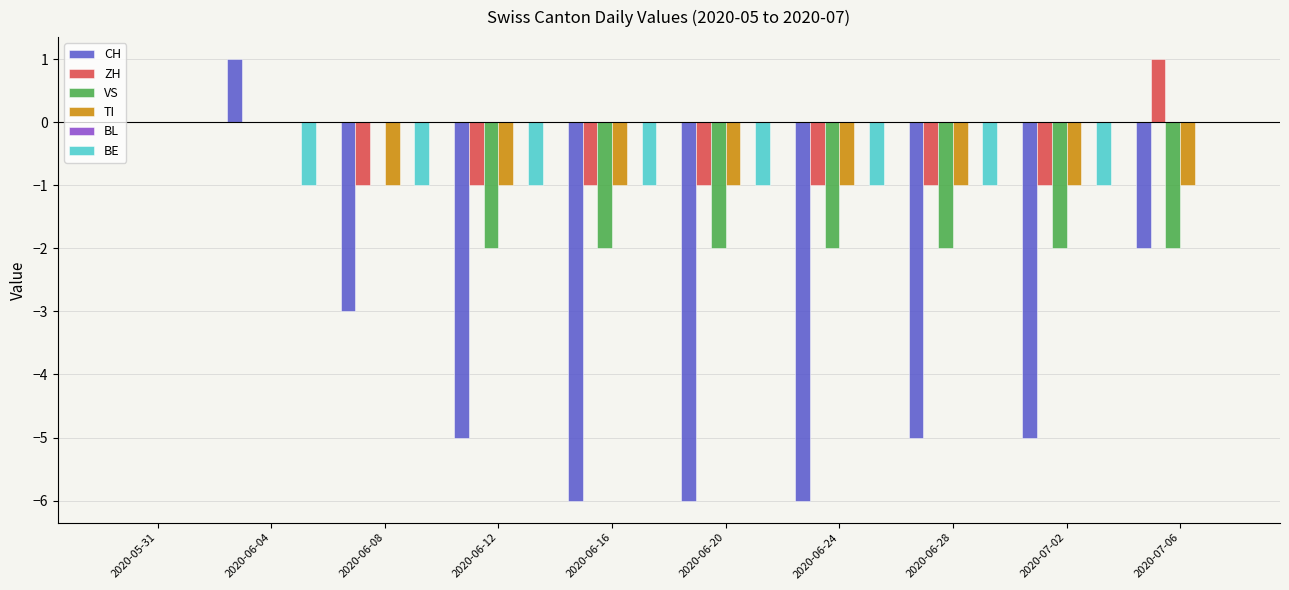

Between 2020-06-24 and 2020-07-02, which series saw the biggest shift?

CH